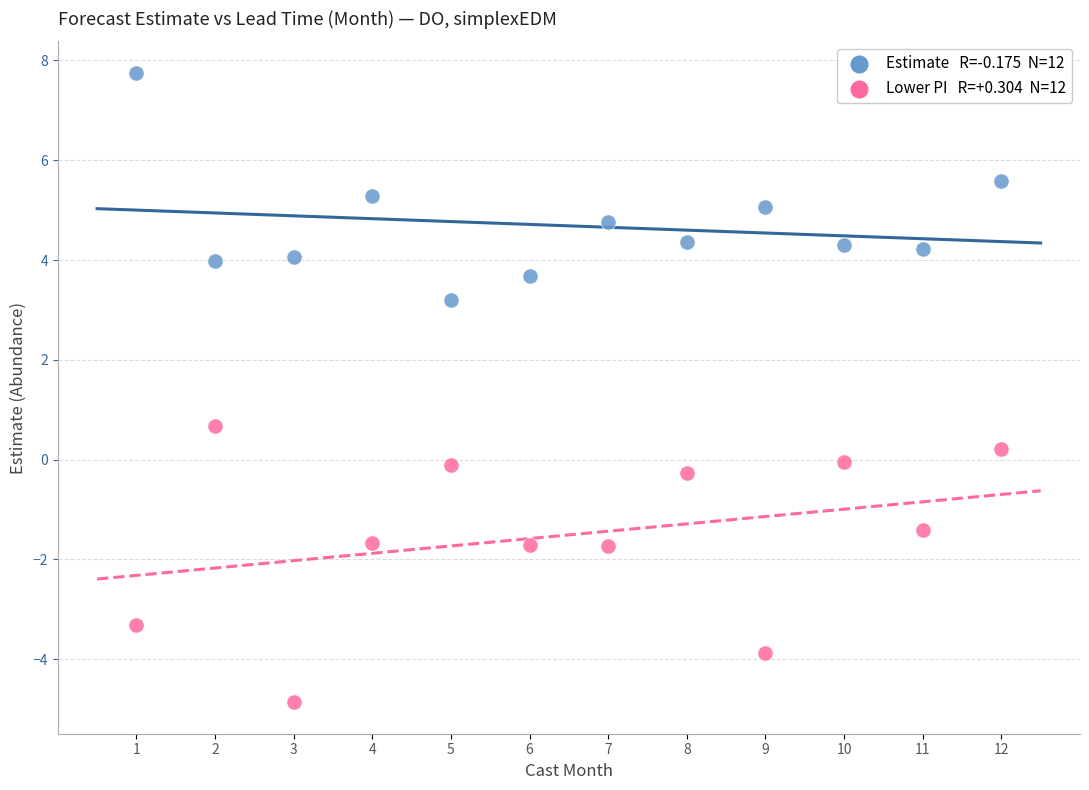

Across all series, what Y value is closest to 1?

0.7